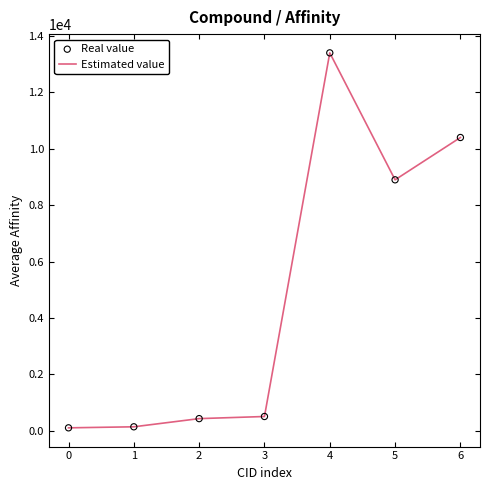

What is the change in value from 5 to 6?

+1500.0